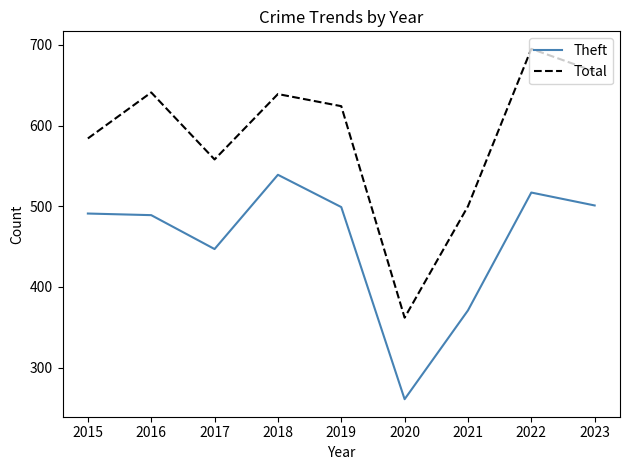

The value of Total at 2023 is 369. True or false?

False